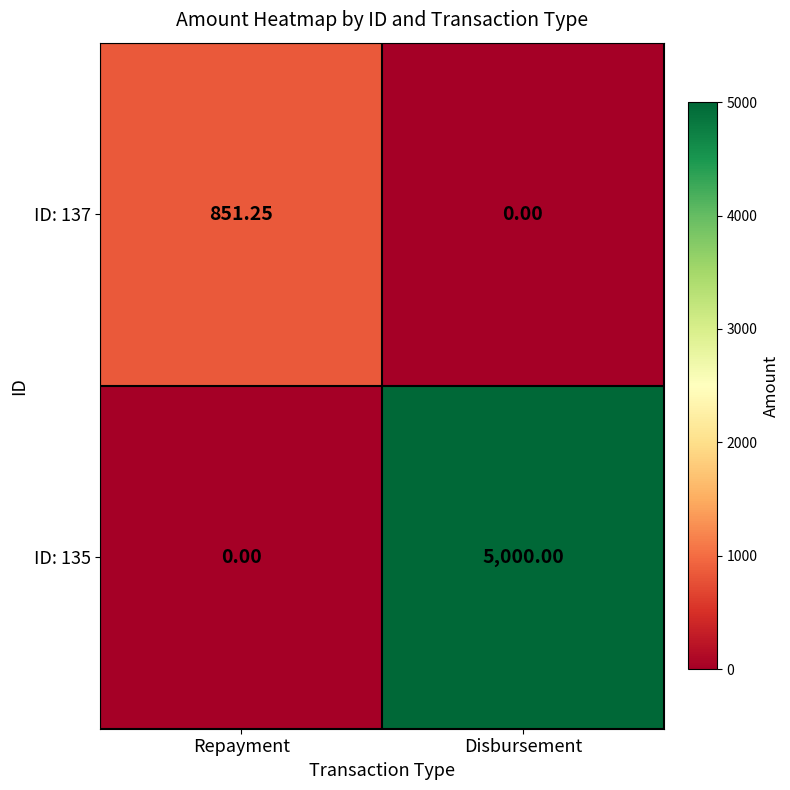

Count the number of categories in the chart.

2